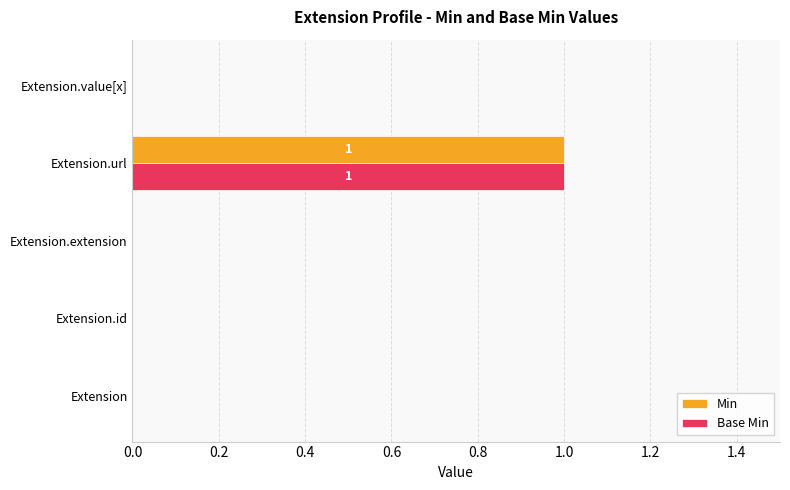

Which category has the highest value in the Base Min series?

Extension.url